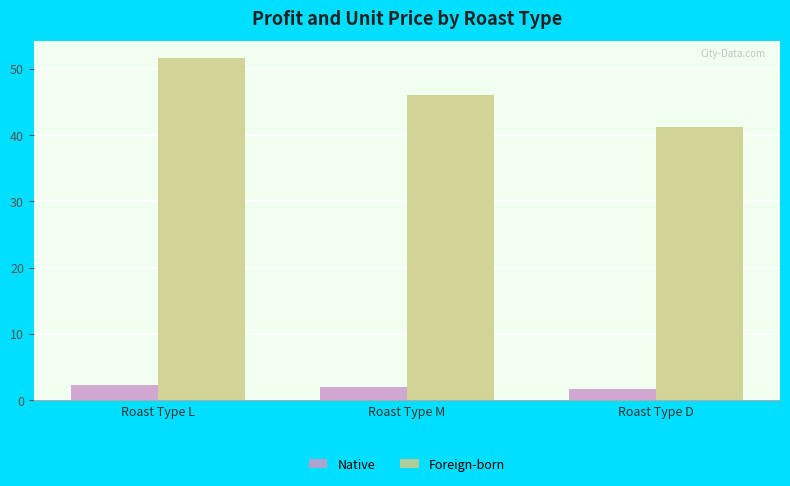

What is the highest value of the Native series?

2.2